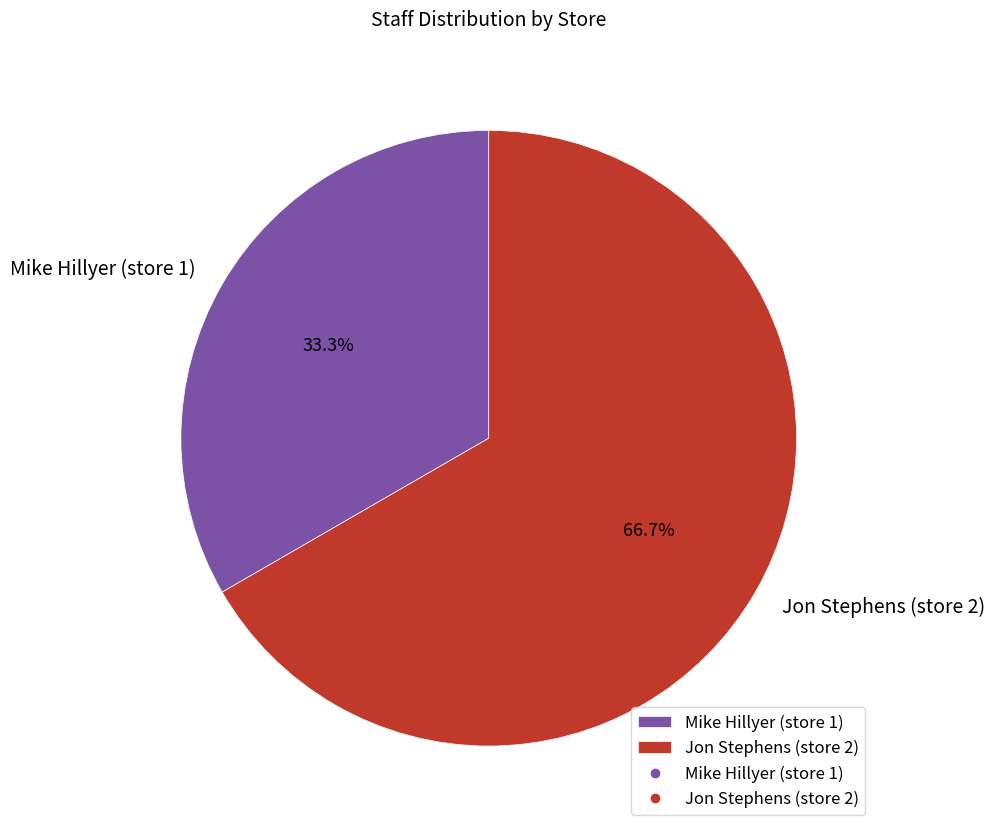

To the nearest percent, what portion does Mike Hillyer (store 1) represent?

33%